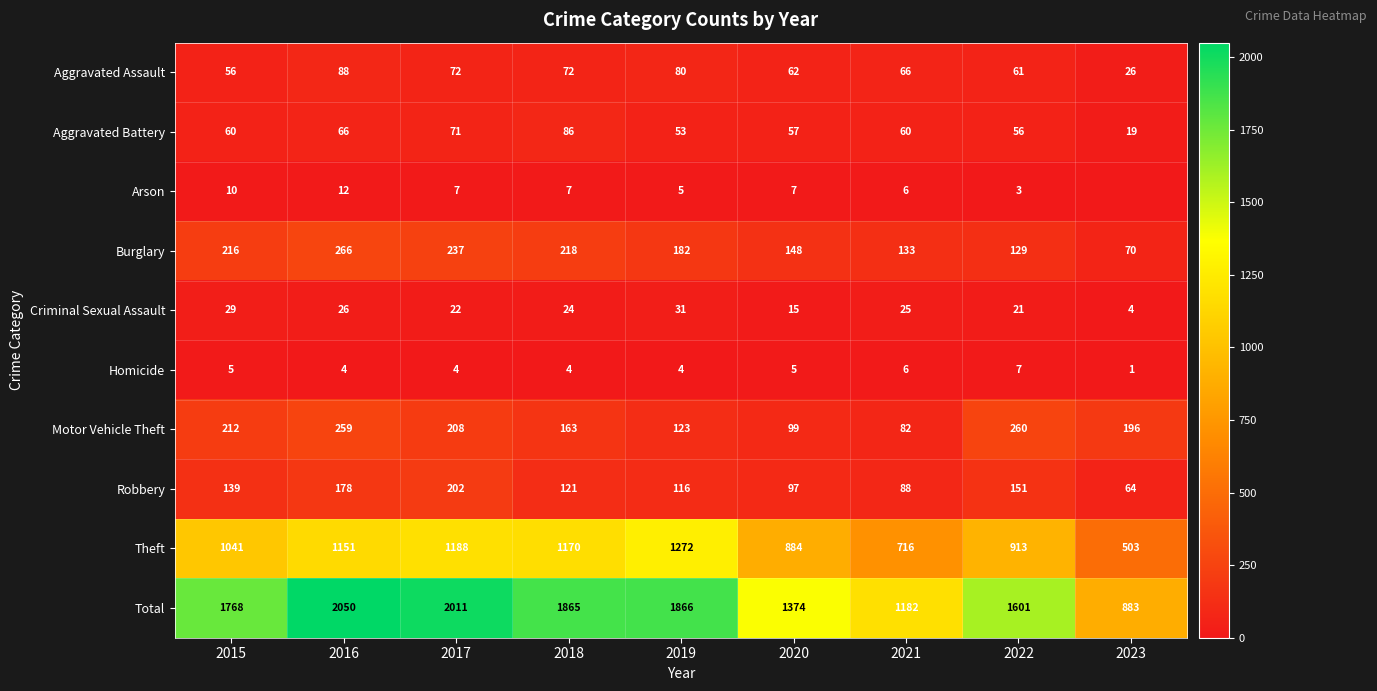

Is it true that Aggravated Assault equals 34 at 2021?

False